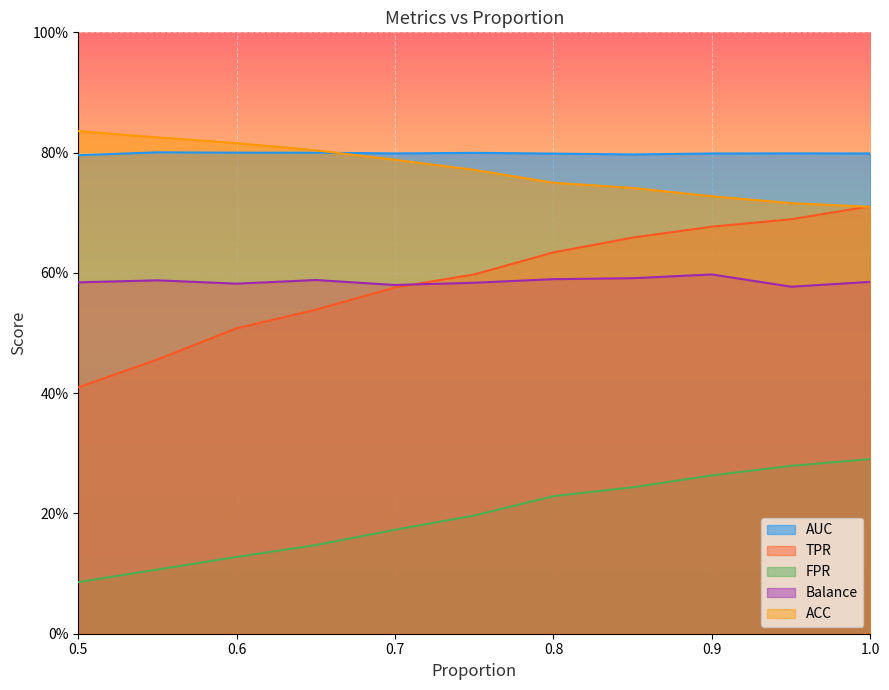

True or false: TPR has more than 2 points higher than both neighbors.

False